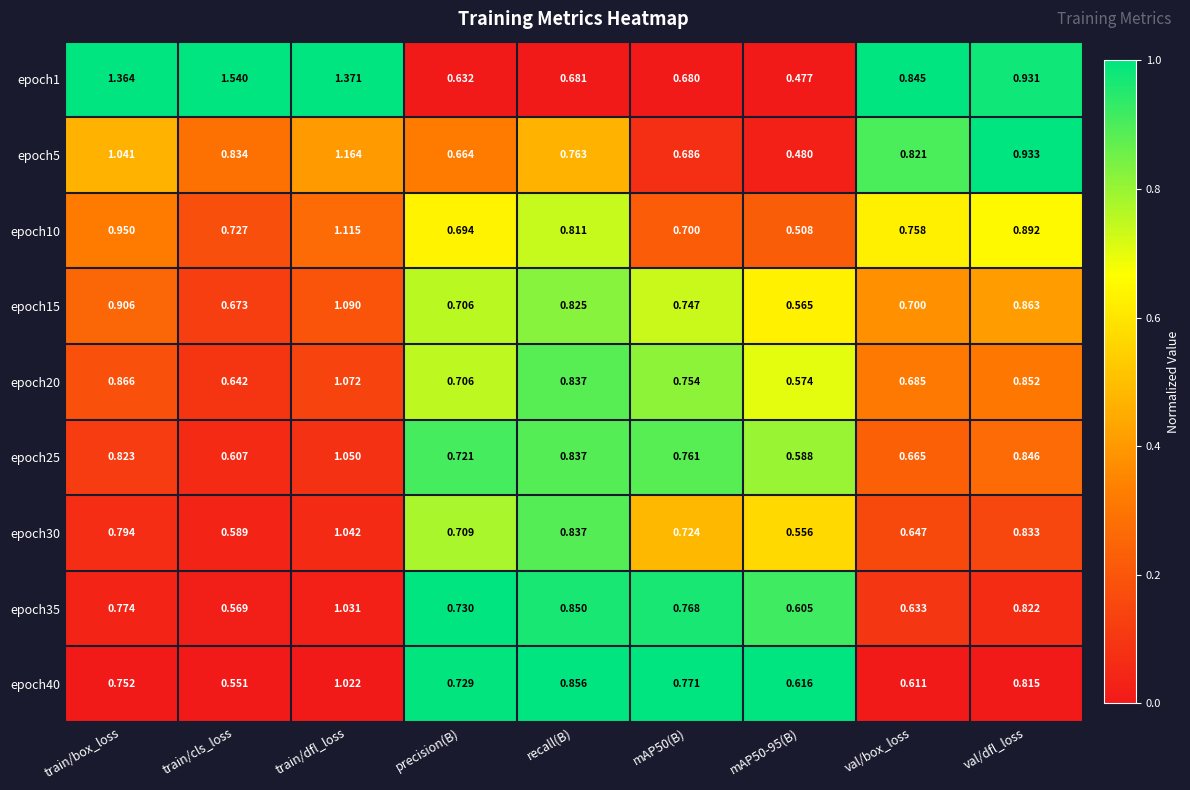

At which label is epoch40 closest to 0?

train/cls_loss